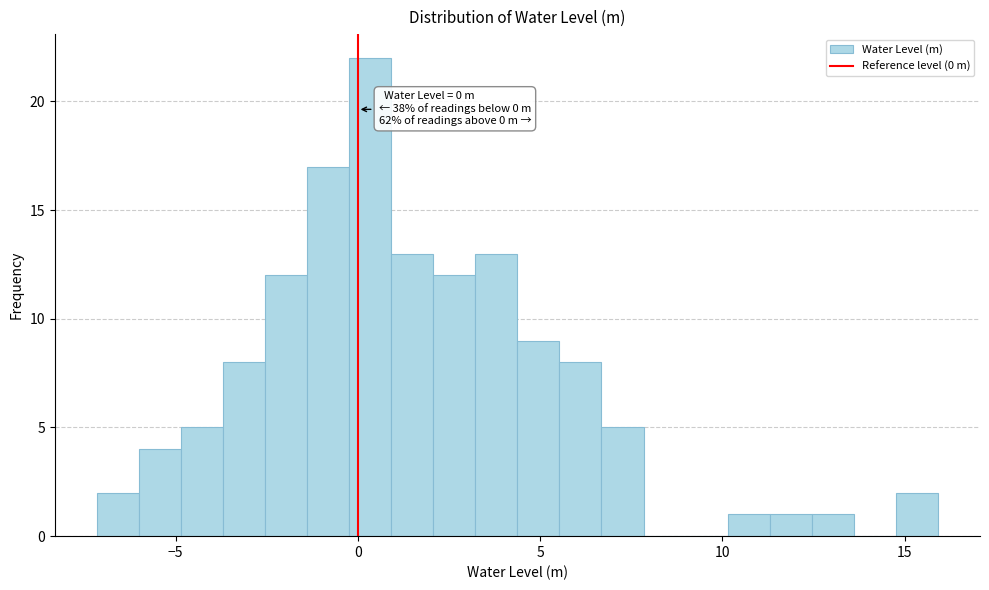

Read against the x-axis, roughly where is the centre of the tallest bar?

0.5